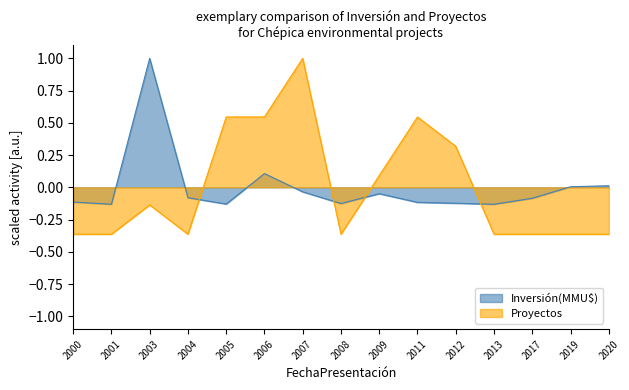

At how many categories does at least one series exceed 0?

9